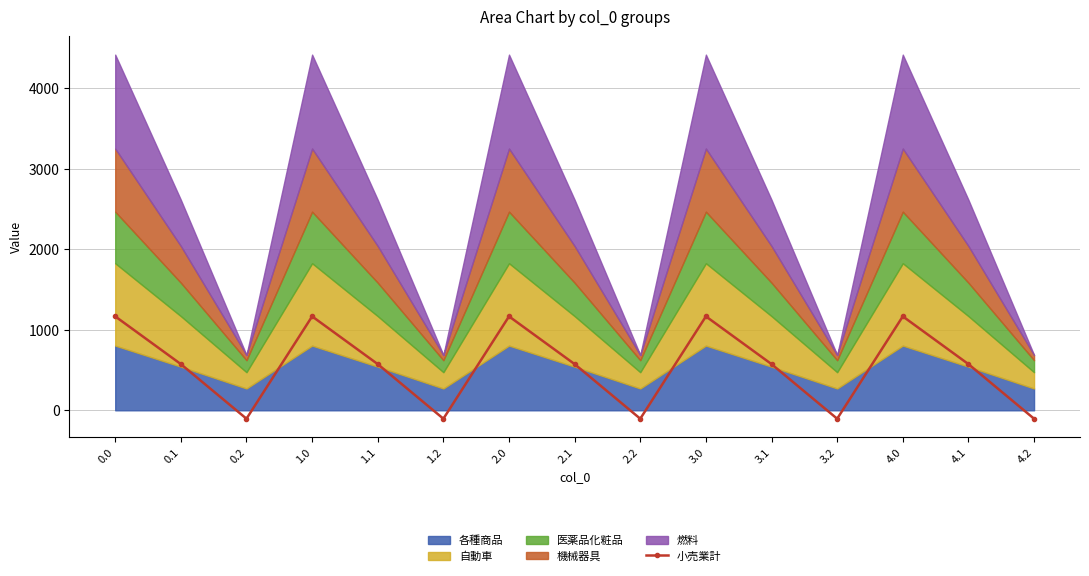

How many interior local valleys (lower than both neighbors) does the data have?

4